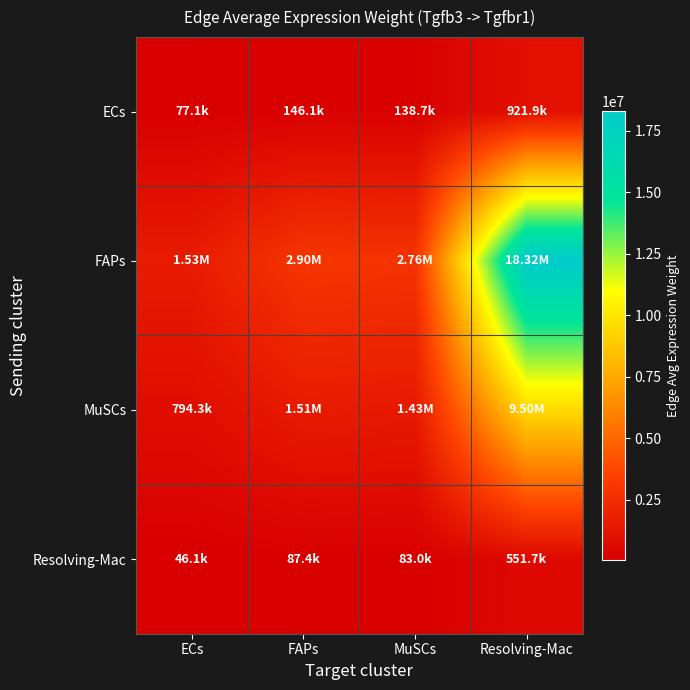

How many categories are shown in the chart?

4